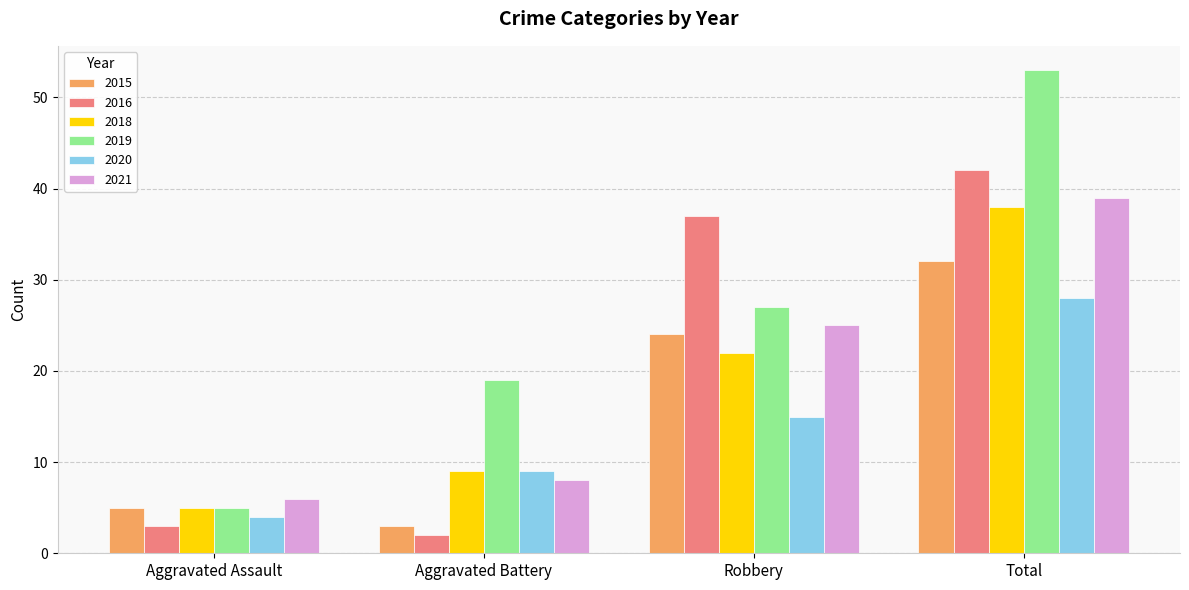

List the labels in order of 2015 value, smallest first.

Aggravated Battery, Aggravated Assault, Robbery, Total